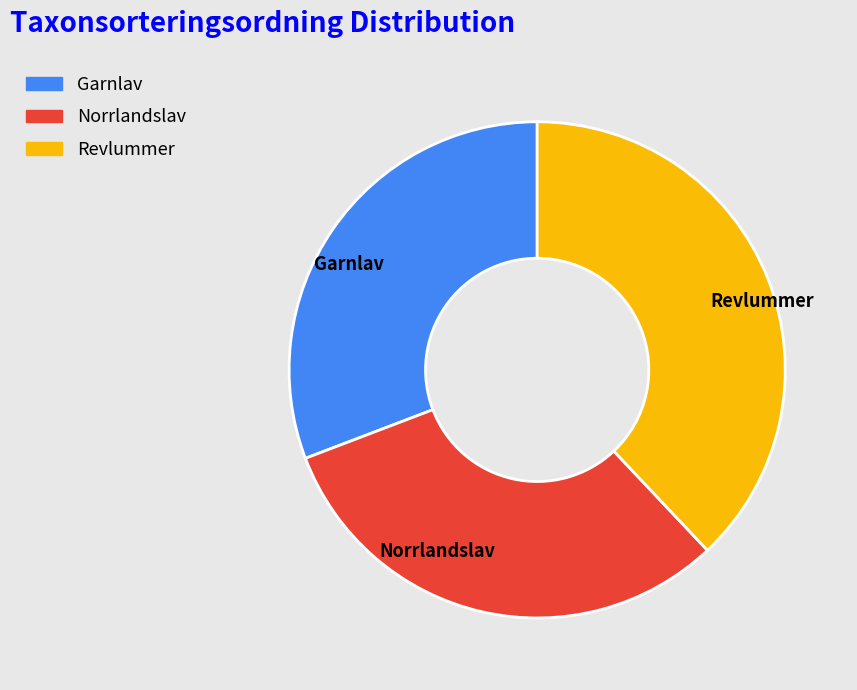

Which slice is the largest?

Revlummer